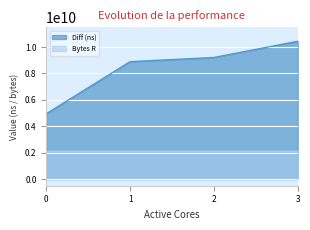

What is the value of the 3rd point from the left?

9209048442